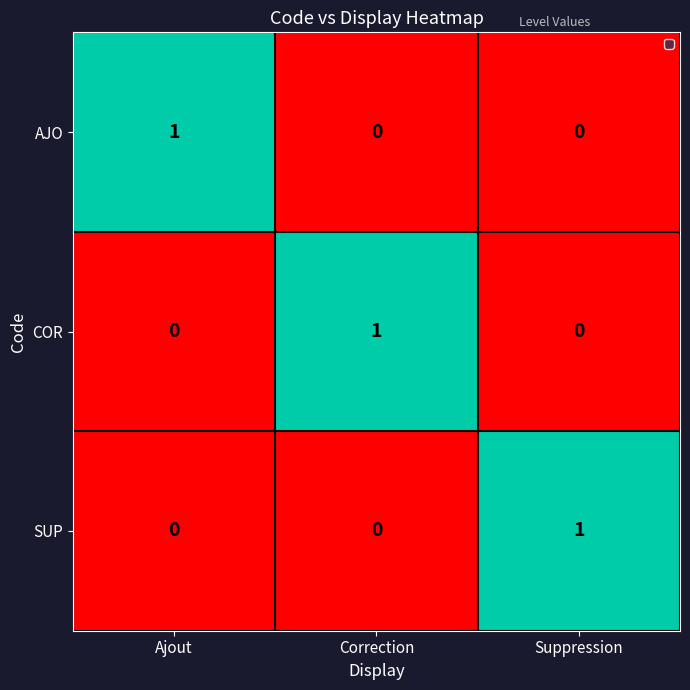

Count the SUP values in the range 0 to 1.

3